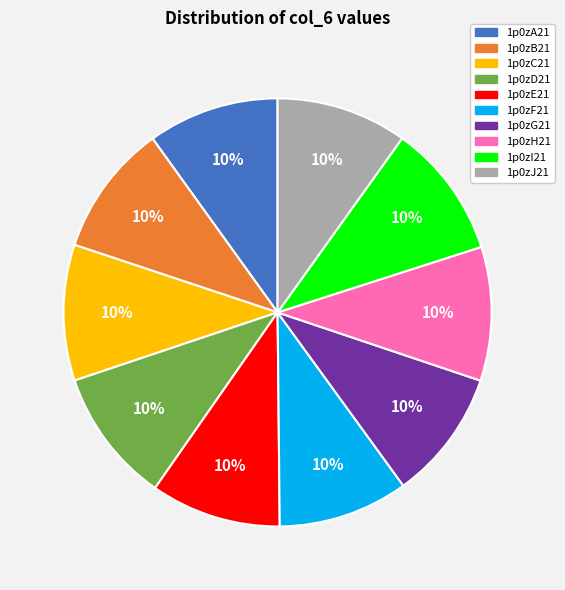

True or false: 1p0zA21 accounts for 3% of the total.

False